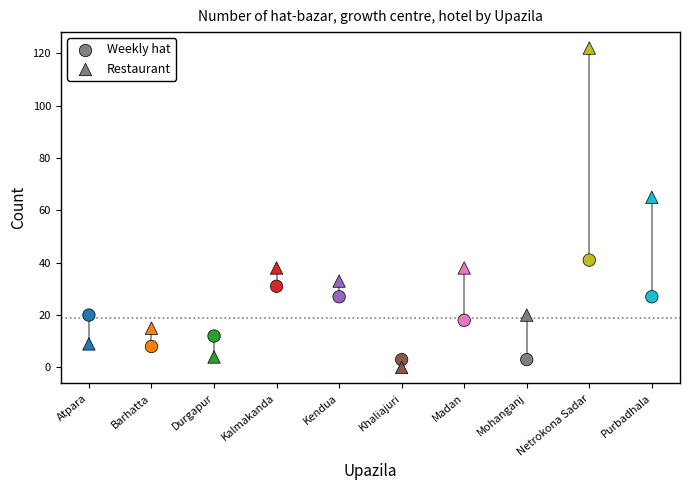

How many data points are displayed?

20